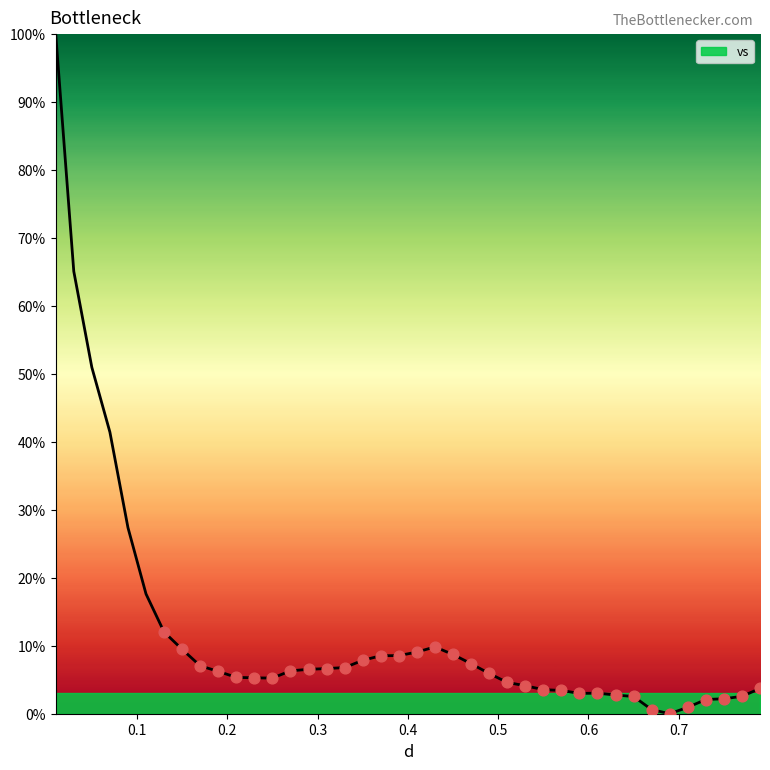

What is the maximum value shown in the chart?

100.0